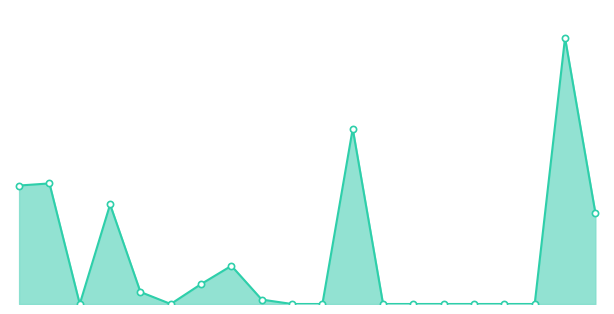

Between −2.5 and 17, which is larger?

−2.5